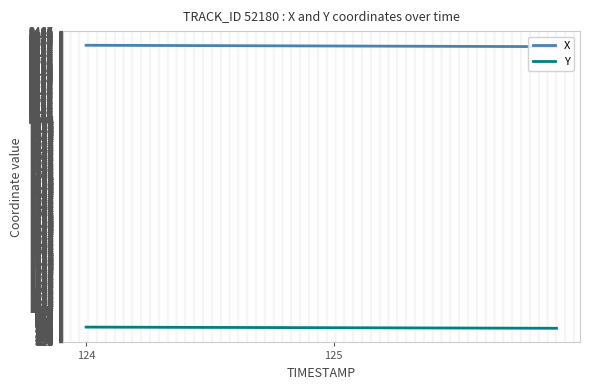

What is the greatest value displayed?

2393.1